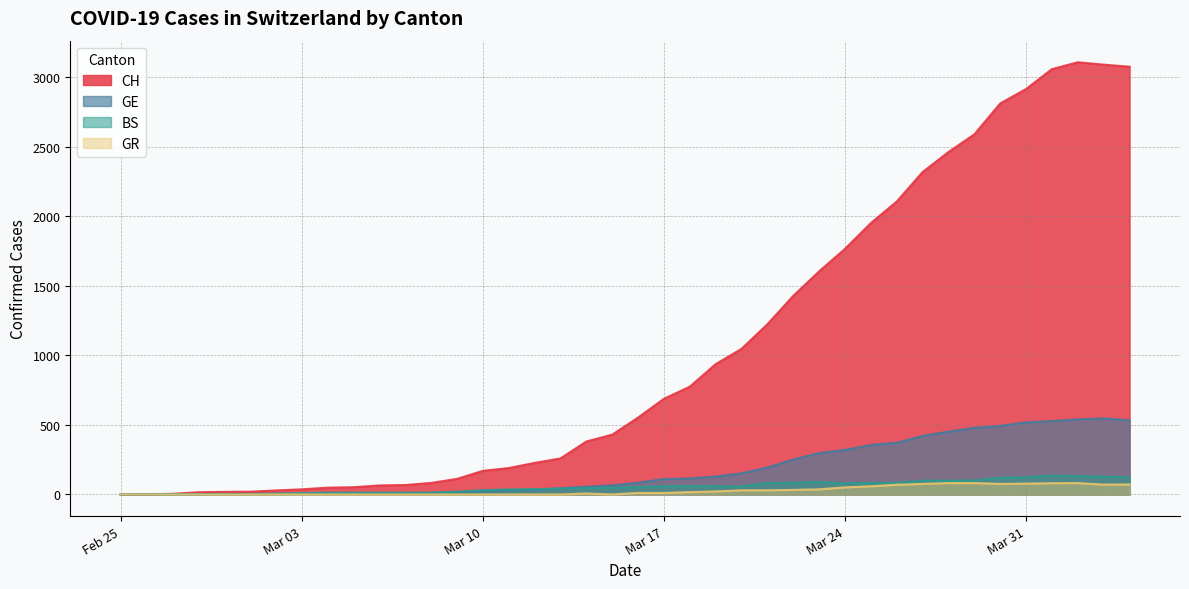

How many lines are shown in the chart?

4